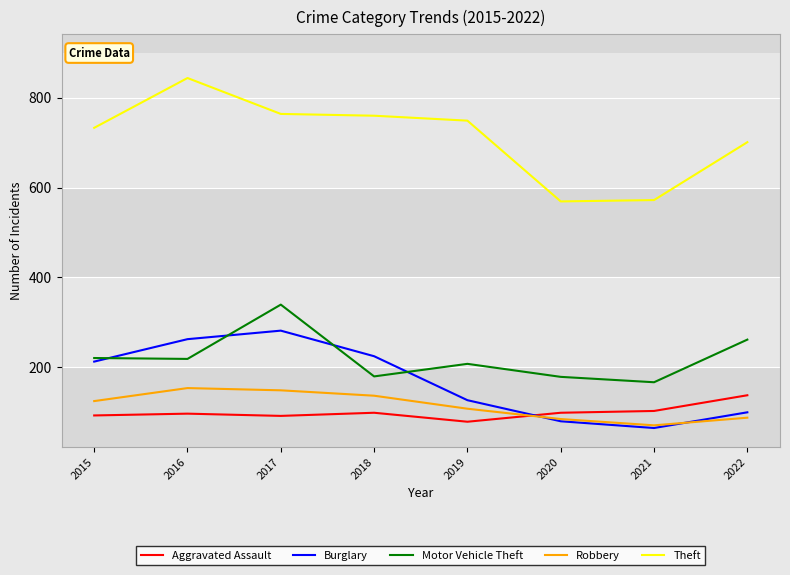

List the series in order of their peak value, lowest first.

Aggravated Assault, Robbery, Burglary, Motor Vehicle Theft, Theft